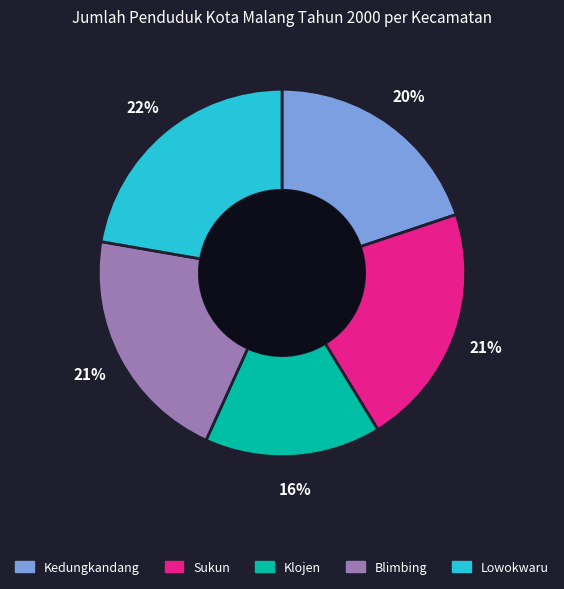

How many slices are in this pie chart?

5